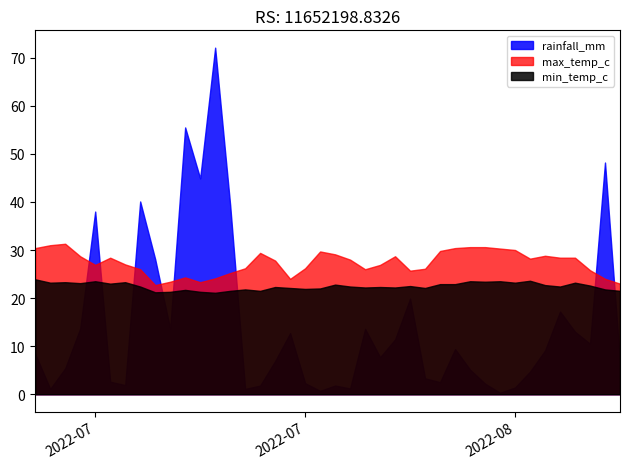

Which series has the largest total across all categories?

max_temp_c